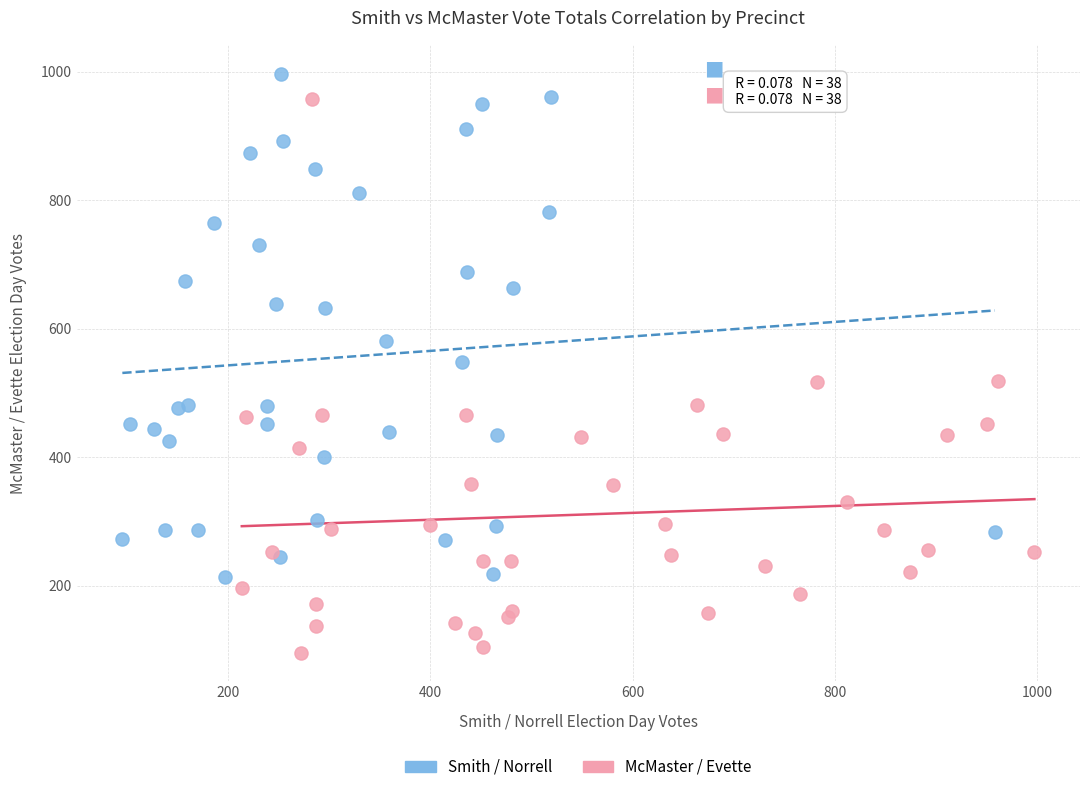

Which series contains the lowest Y value?

McMaster / Evette